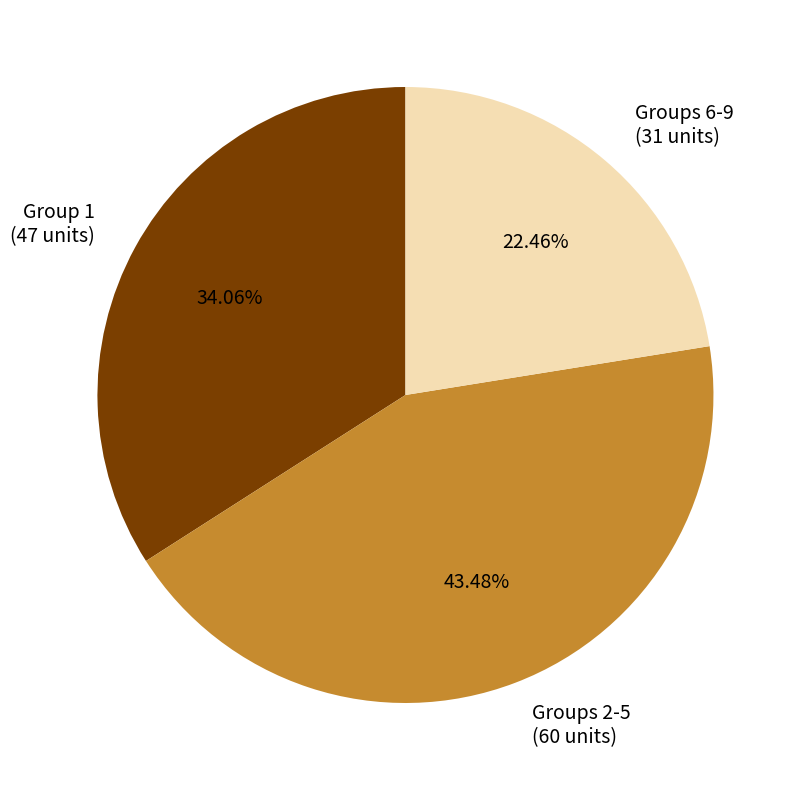

Is there a majority slice in this chart?

No